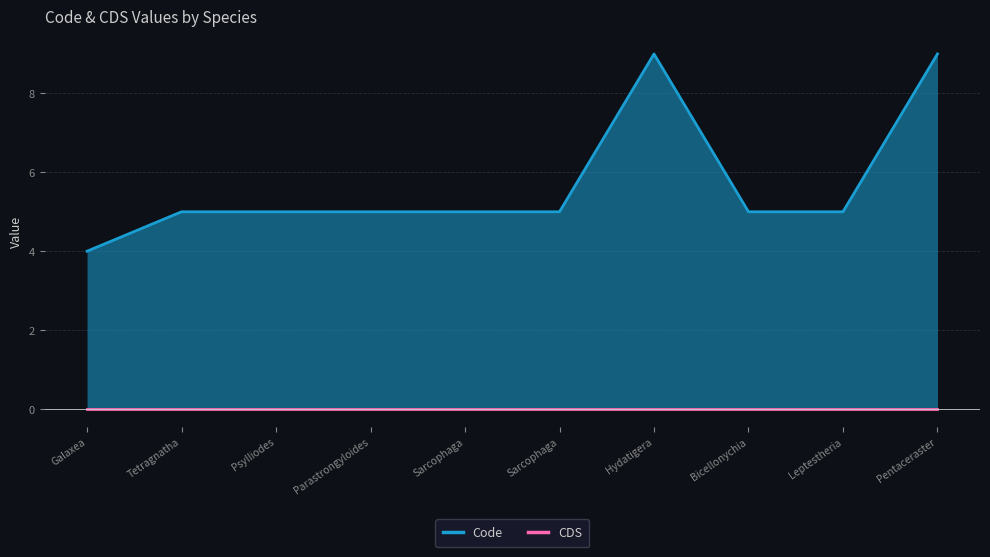

What is the difference between the maximum and minimum values?

5